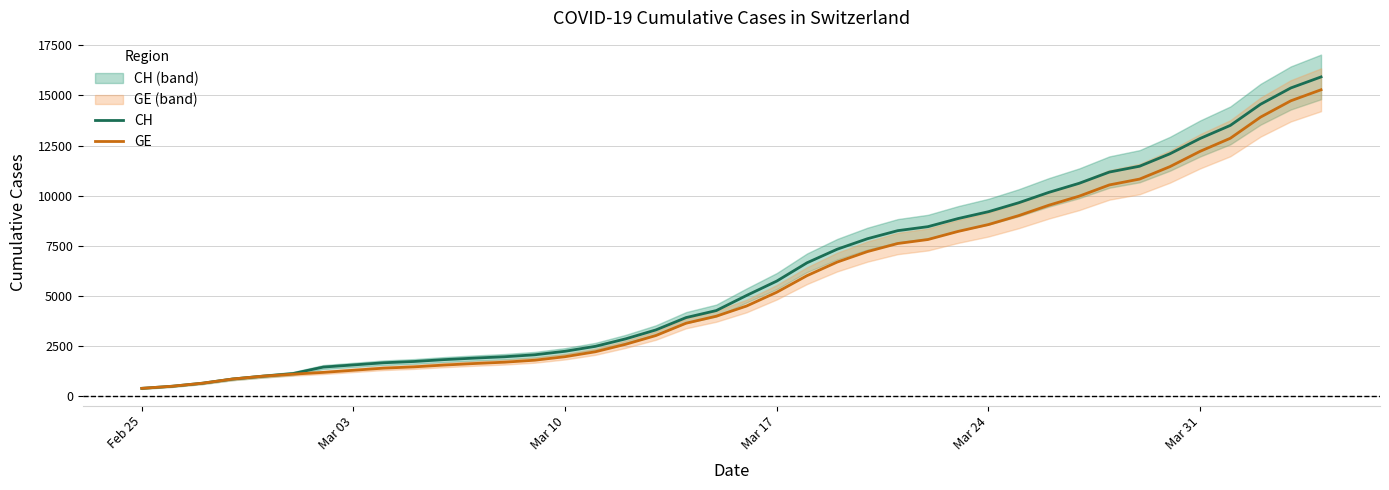

What is the value of the GE point at the 18th from the left?

3010